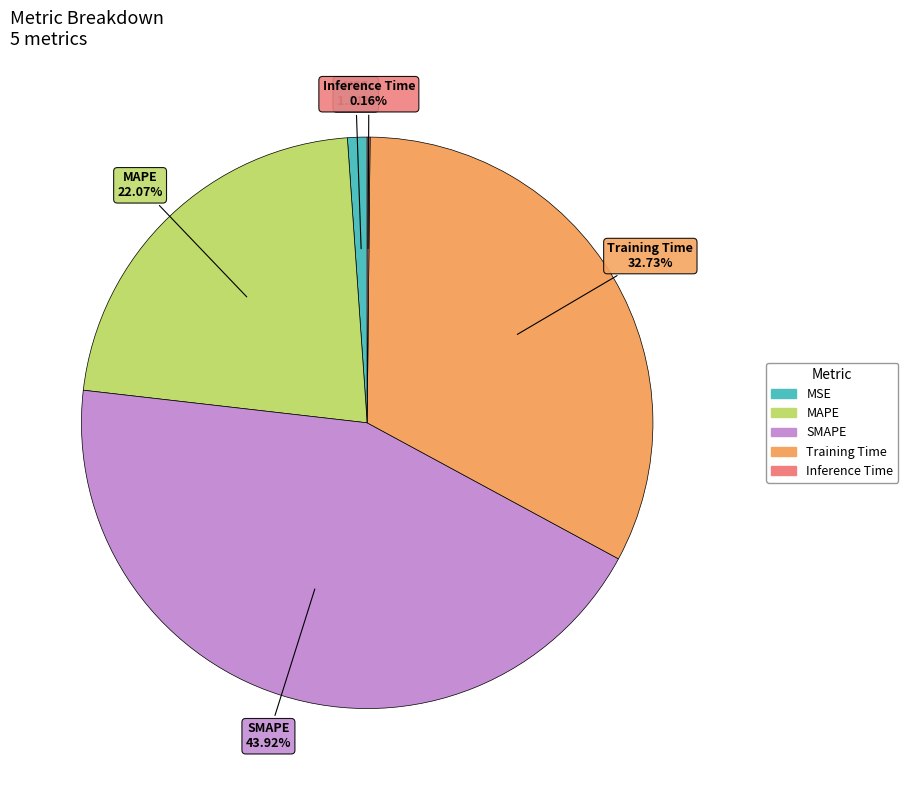

Combined, do MAPE and MSE account for over 50%?

No